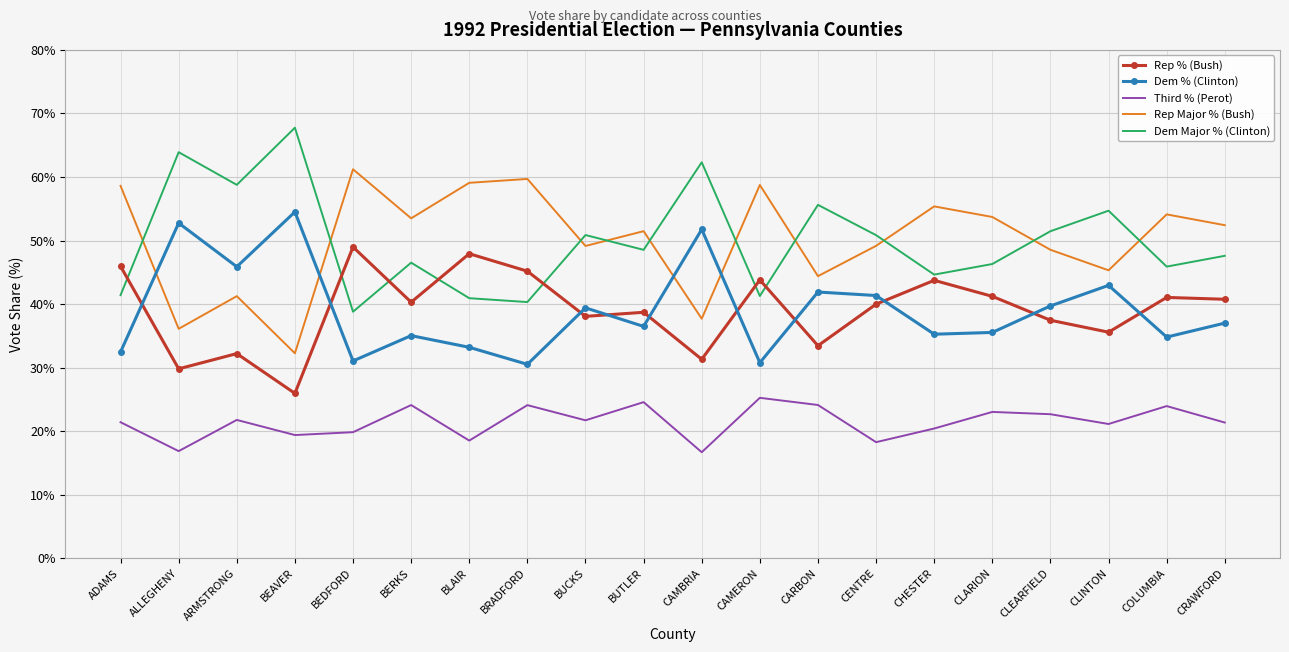

What is the lowest value of the Rep % (Bush) series?

25.9